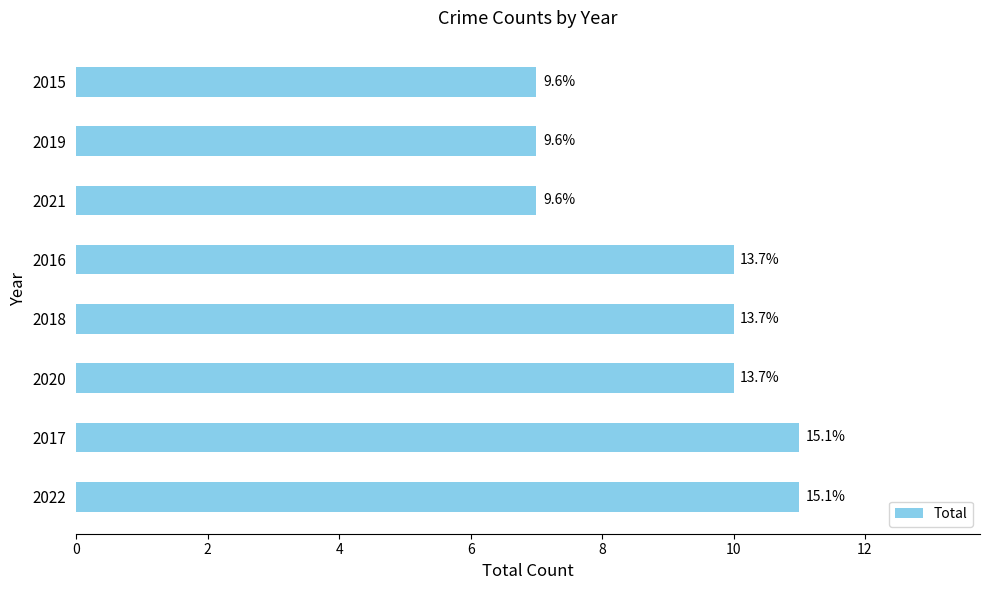

Where is the data nearest to the value 9?

2020